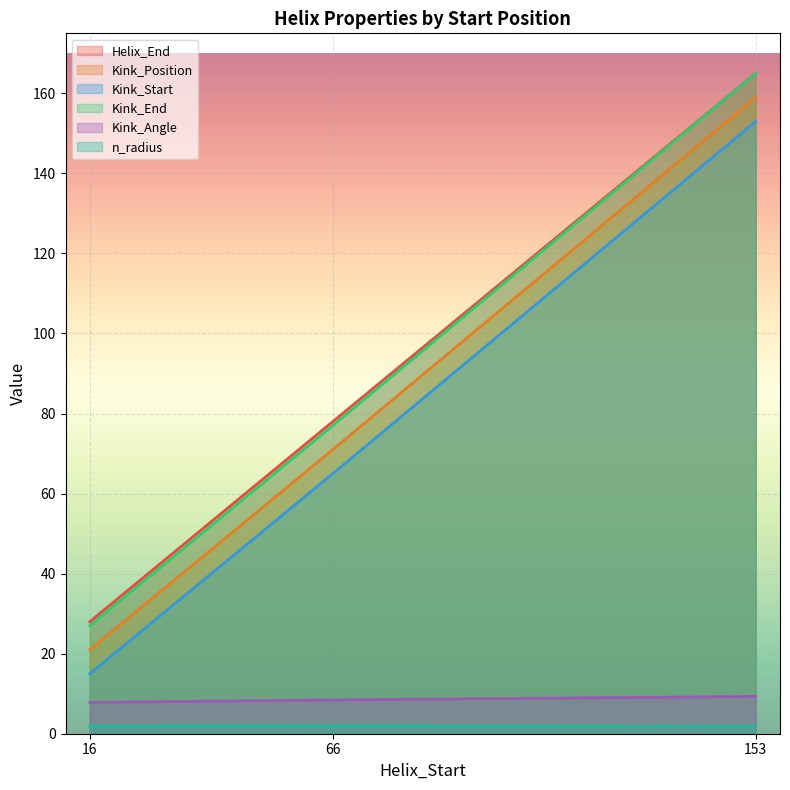

Count the Kink_Position values in the range 21 to 159.

3